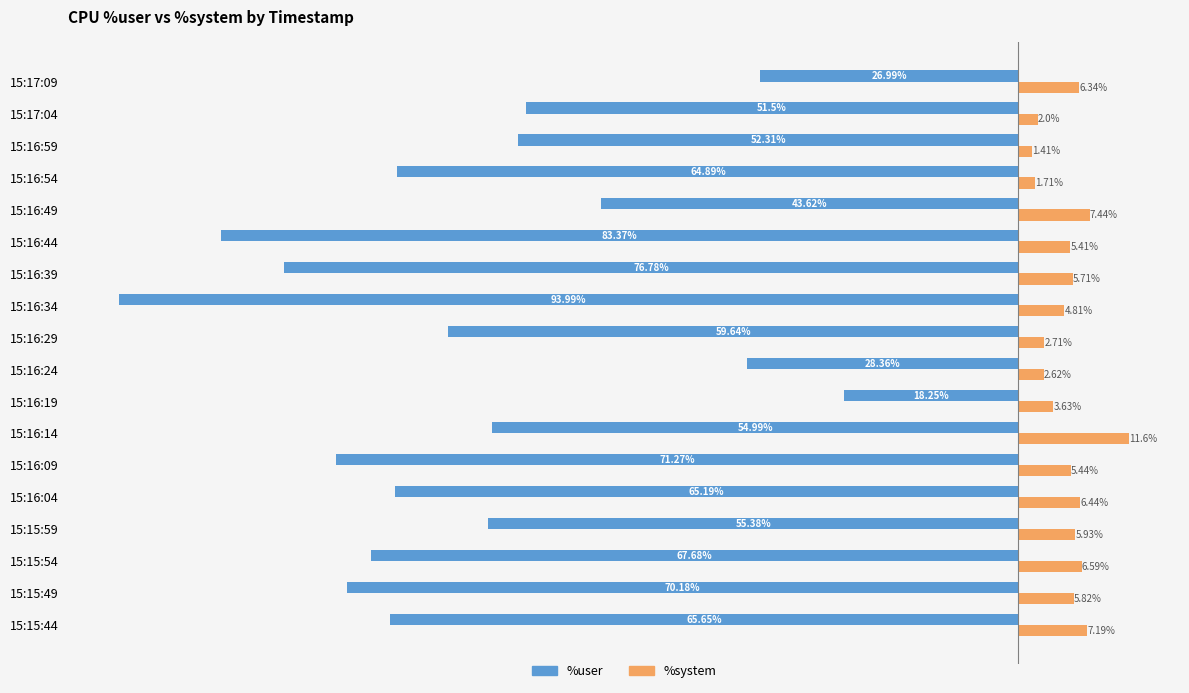

List the labels in order of %system value, smallest first.

15:16:59, 15:16:54, 15:17:04, 15:16:24, 15:16:29, 15:16:19, 15:16:34, 15:16:44, 15:16:09, 15:16:39, 15:15:49, 15:15:59, 15:17:09, 15:16:04, 15:15:54, 15:15:44, 15:16:49, 15:16:14